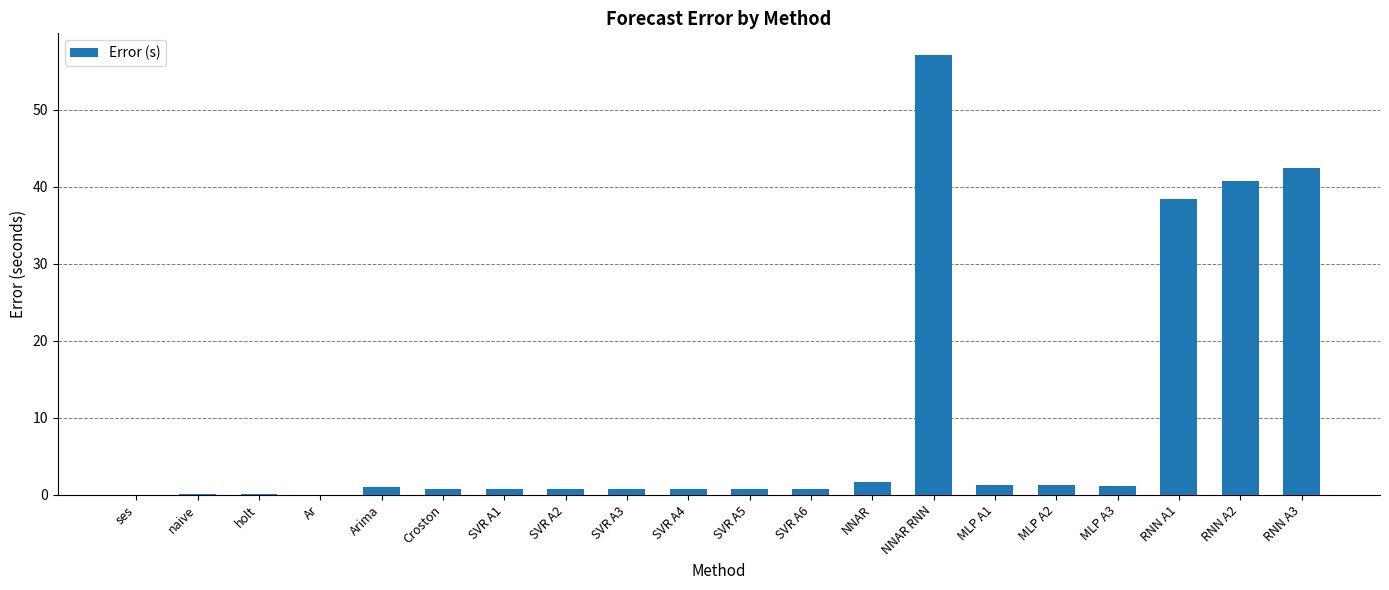

The value at MLP A3 is 1.1. True or false?

True